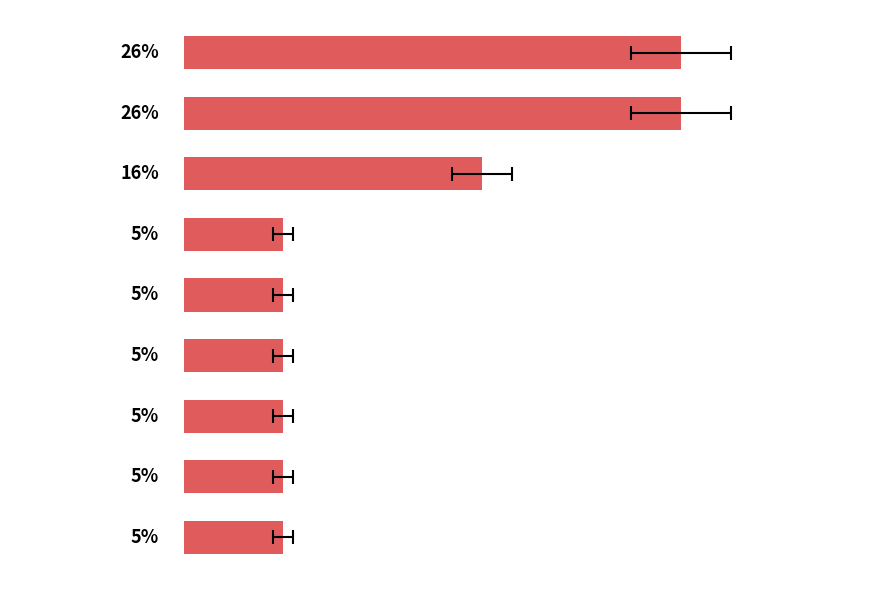

Rank the categories by value from lowest to highest.

카레, 양파/신선,냉장, 볶은커피, 복합조미식품, 과자(스낵과자), 고형차, 소스류, 혼합제제, 청주